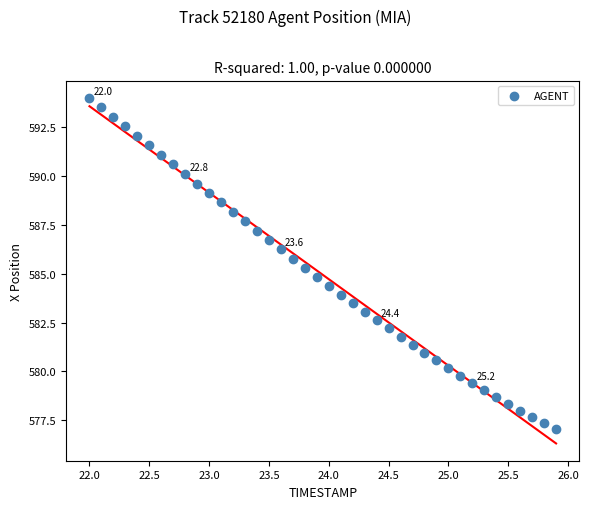

What is the range of Y values (max minus min)?

16.9